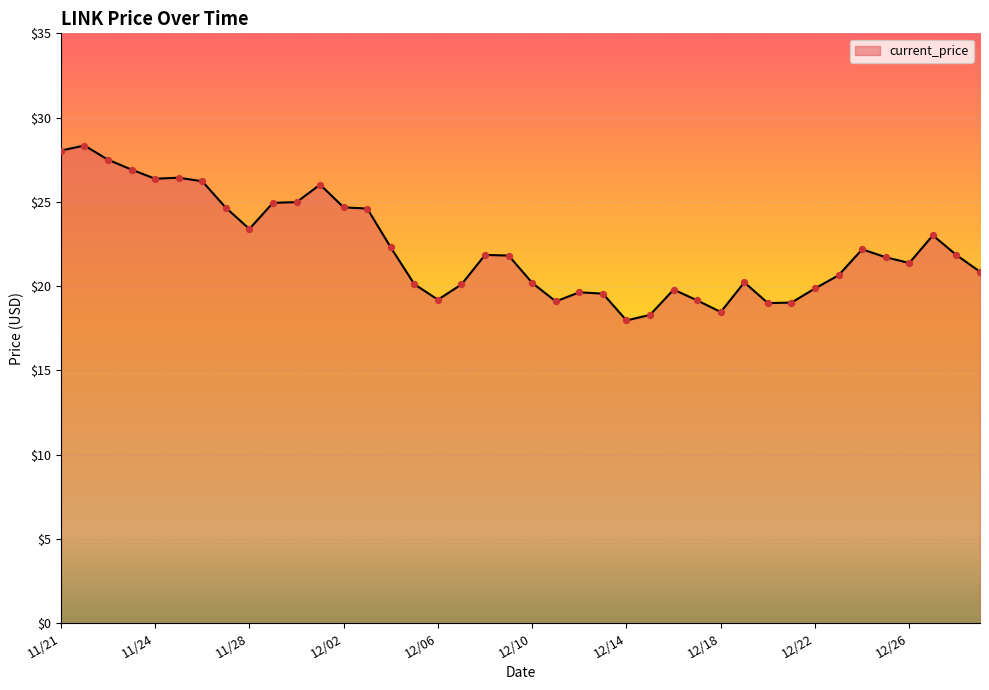

What is the smallest value displayed?

18.0